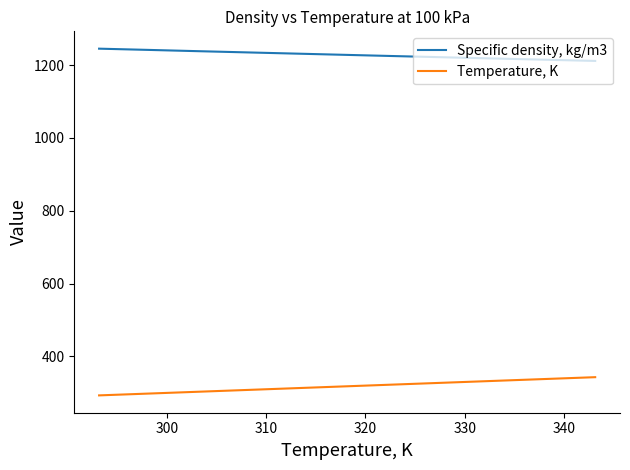

True or false: Specific density, kg/m3 and Temperature, K cross at least once.

False